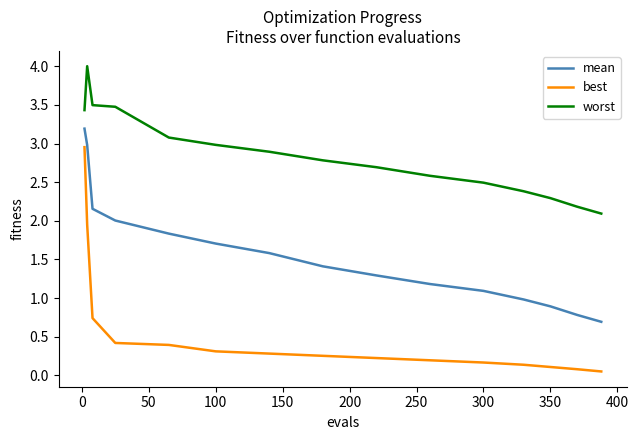

Which series has the widest spread of values?

best